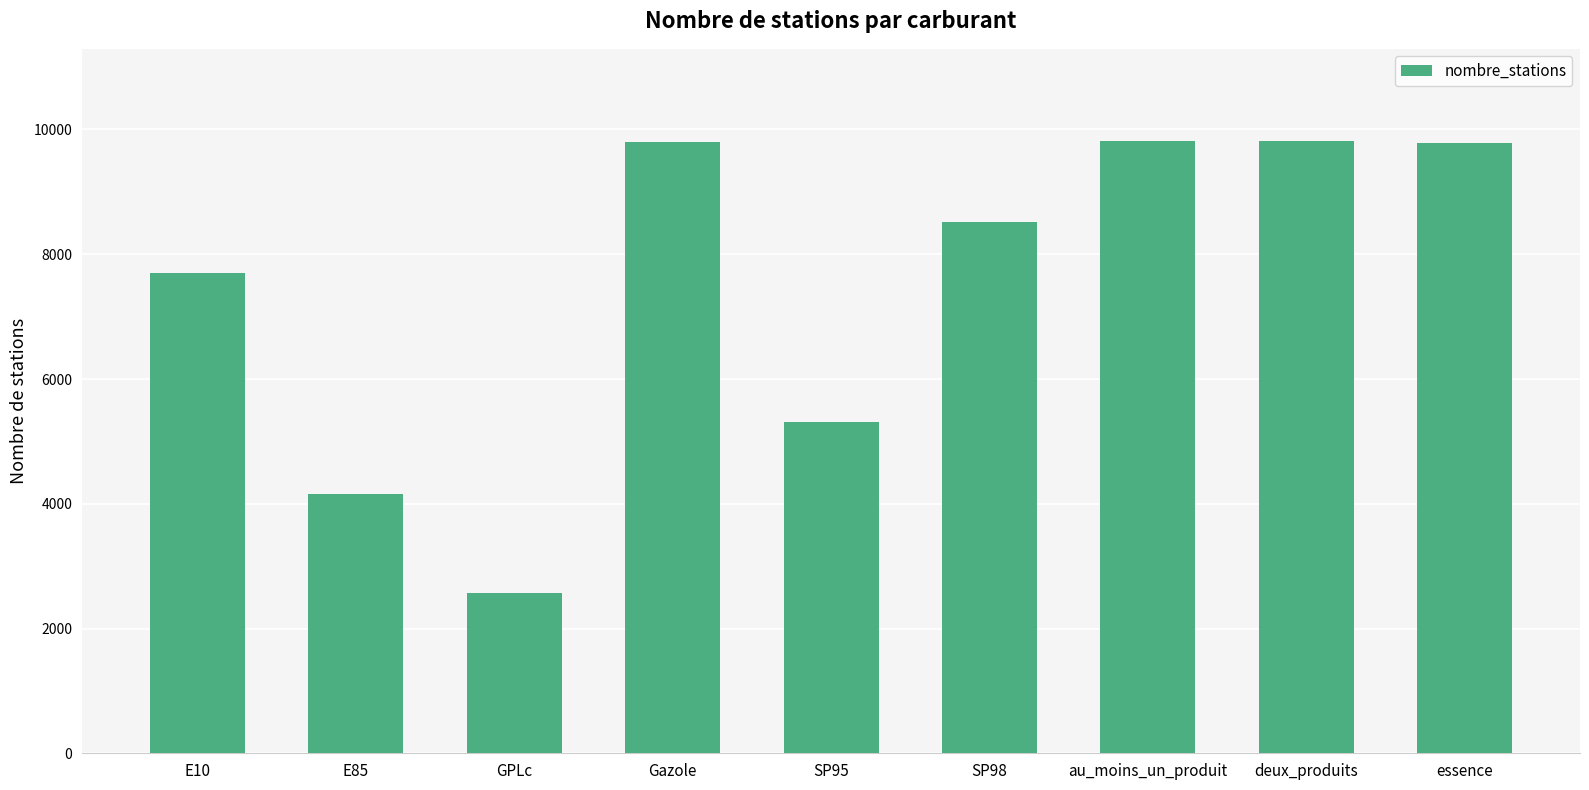

What is the change in value from GPLc to deux_produits?

+7251